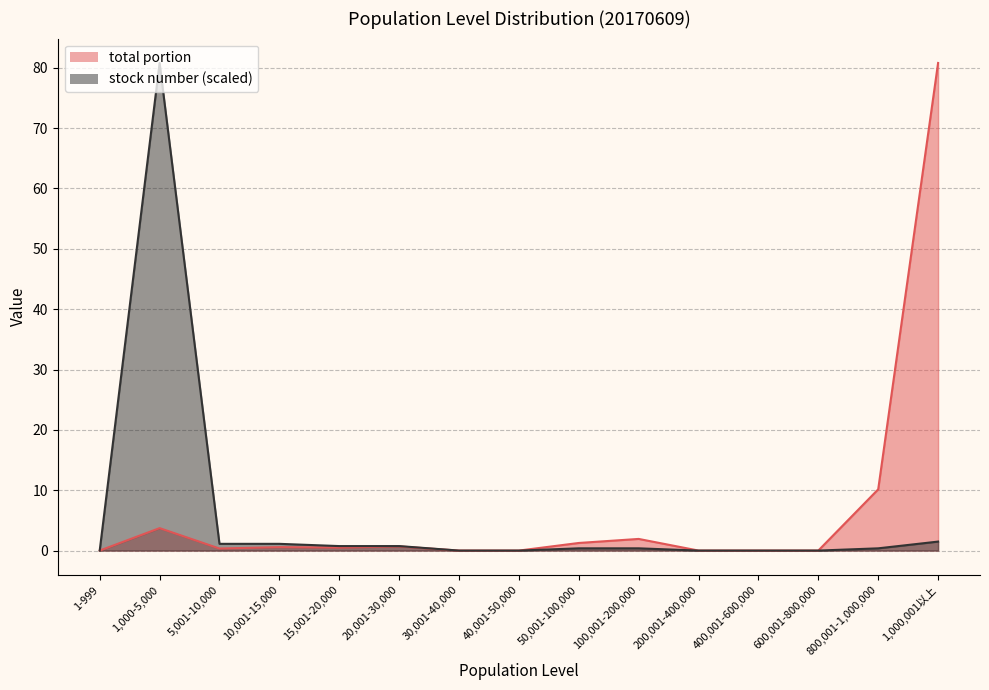

What is the label of the 14th point from the left?

800,001-1,000,000